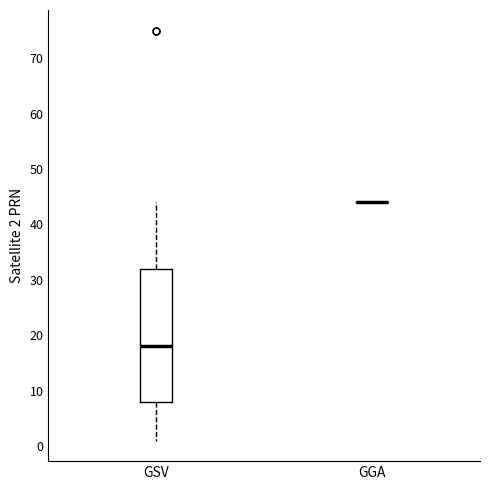

Reading left to right, transcribe this box plot: for each box, give where its median line is, the range the box spans, and where its two whiskers end, as read against the y-axis. The values are not printed on the chart, so give them approximately, as read against the axis.

GSV: median 18, box 8 to 32, whiskers 1 to 44
GGA: box collapsed to a line at 44, whiskers 44 to 44